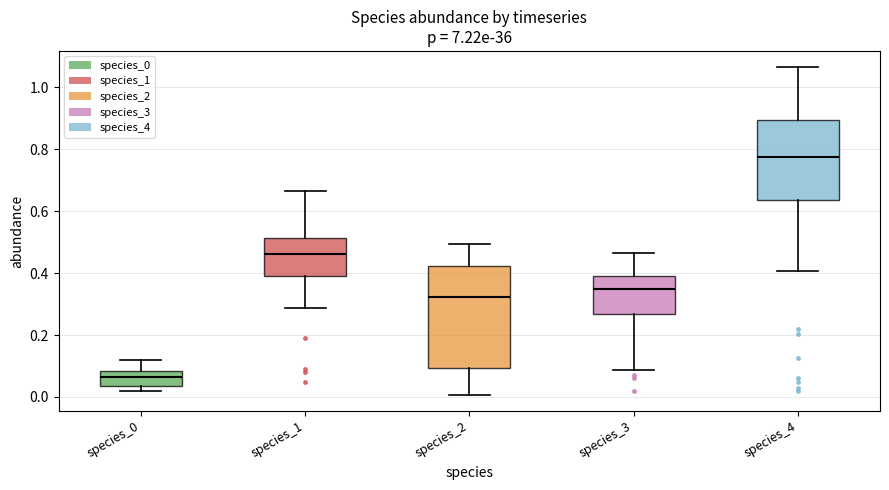

Which box is the tallest, from its lower edge to its upper edge?

species_2